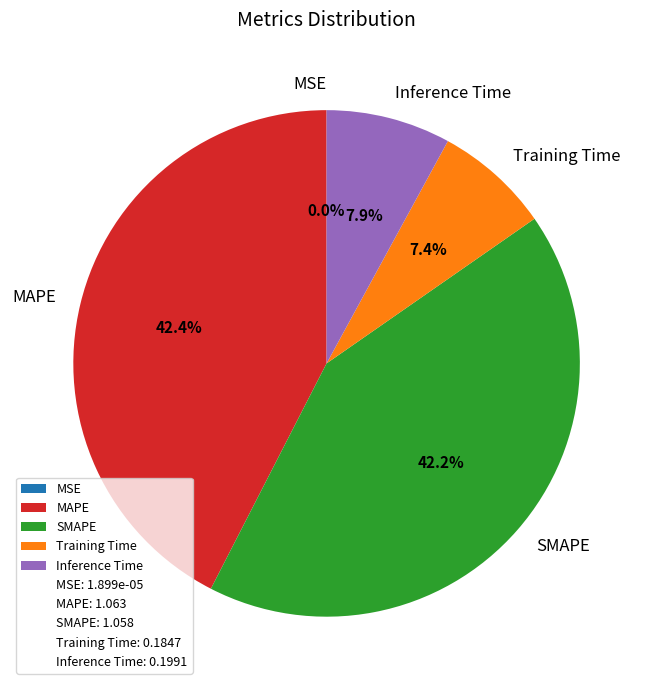

What percentage is the SMAPE slice, to the nearest percent?

42%